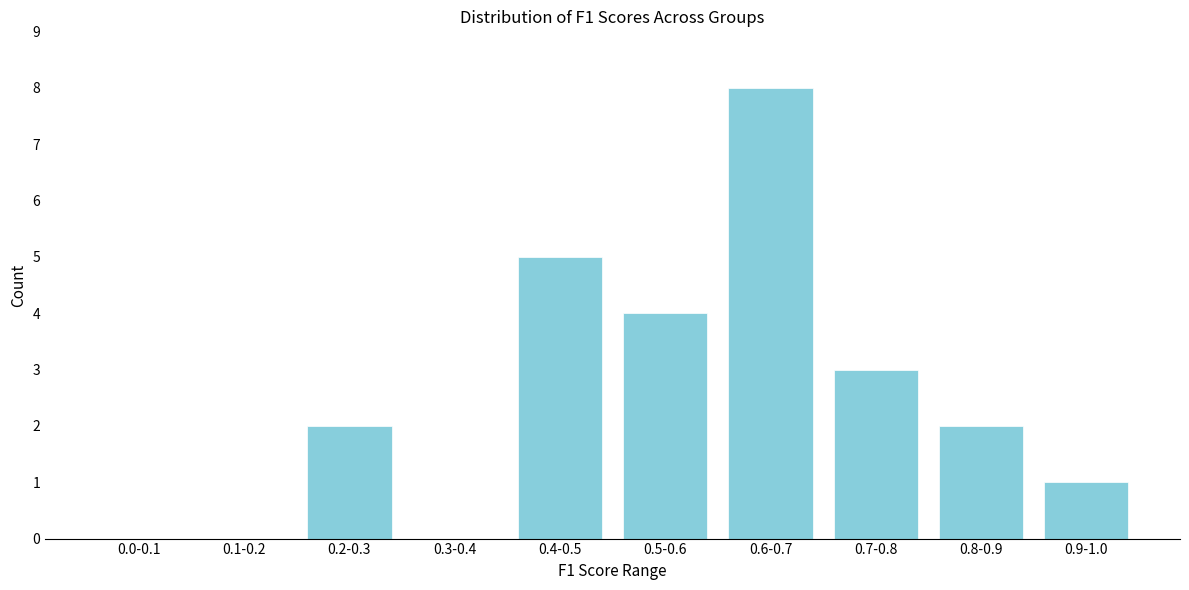

Reading left to right, what are all the values shown in this chart?

0.0-0.1=0	0.1-0.2=0	0.2-0.3=2	0.3-0.4=0	0.4-0.5=5	0.5-0.6=4	0.6-0.7=8	0.7-0.8=3	0.8-0.9=2	0.9-1.0=1